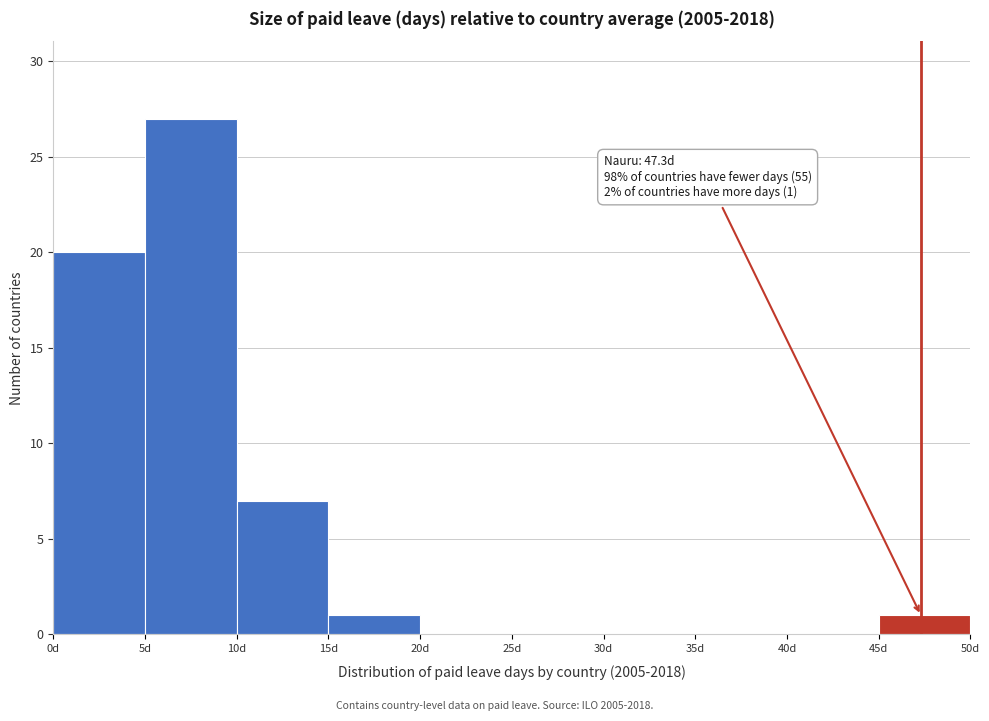

Over which range of the x-axis is the bar tallest?

5 to 10